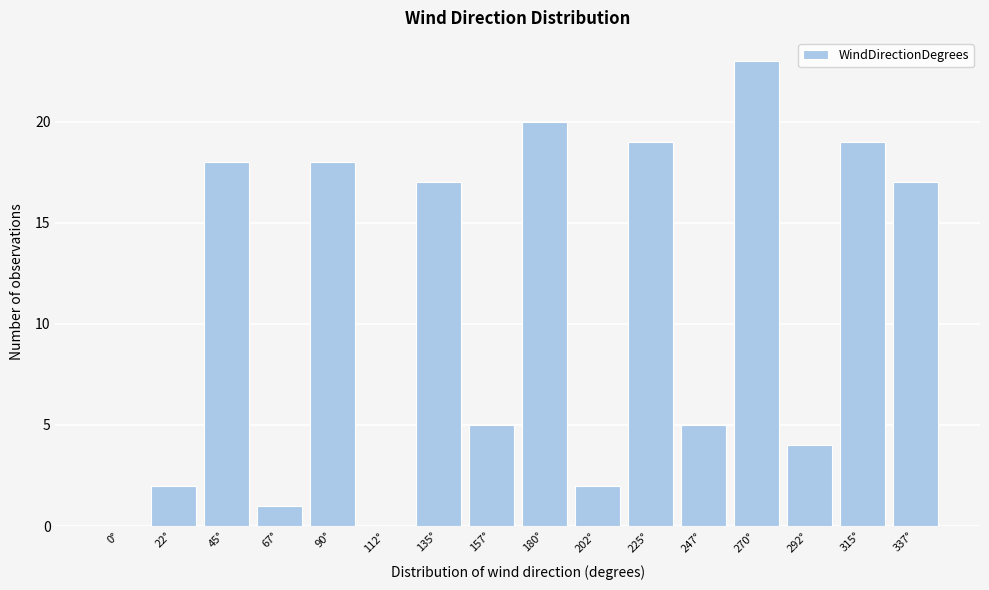

Reading left to right, transcribe all the data shown in this chart.

0°=0	22°=2	45°=18	67°=1	90°=18	112°=0	135°=17	157°=5	180°=20	202°=2	225°=19	247°=5	270°=23	292°=4	315°=19	337°=17